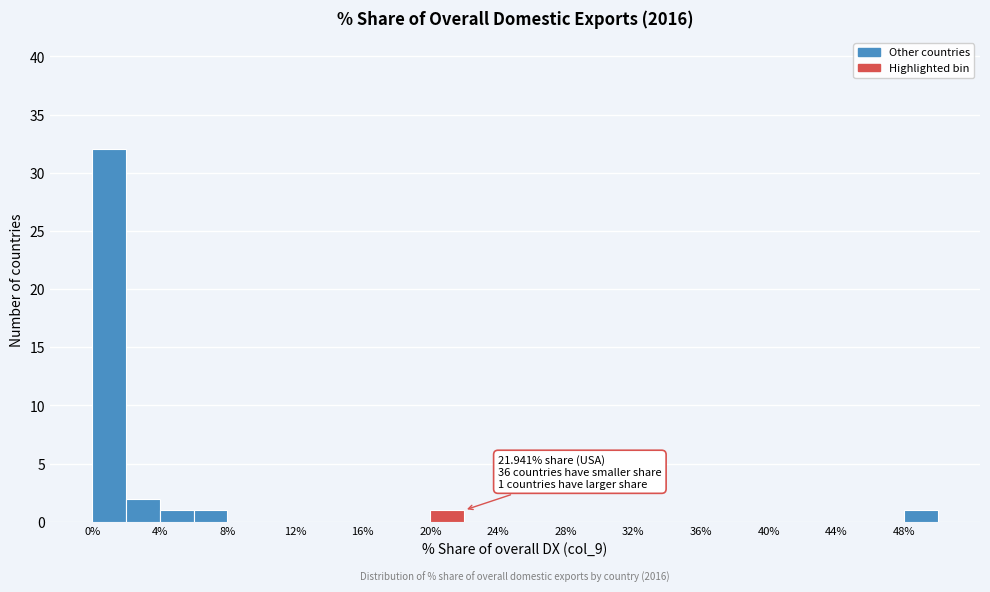

Over which range of the x-axis is the bar tallest?

0 to 2